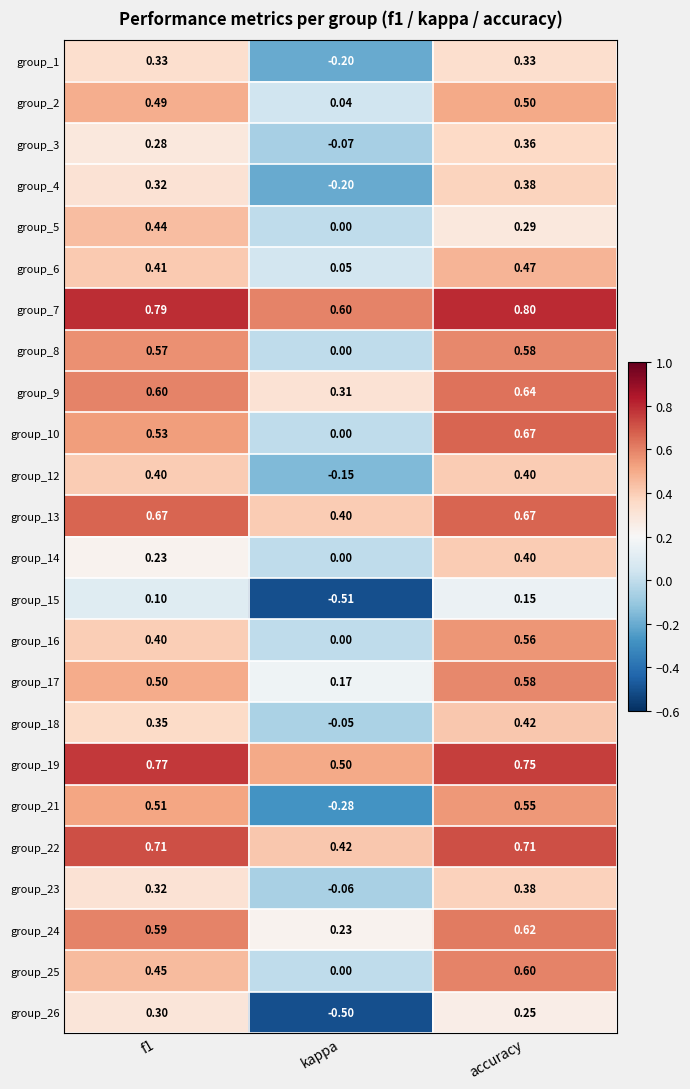

Is the value of group_1 at f1 greater than the value of group_4 at f1?

Yes